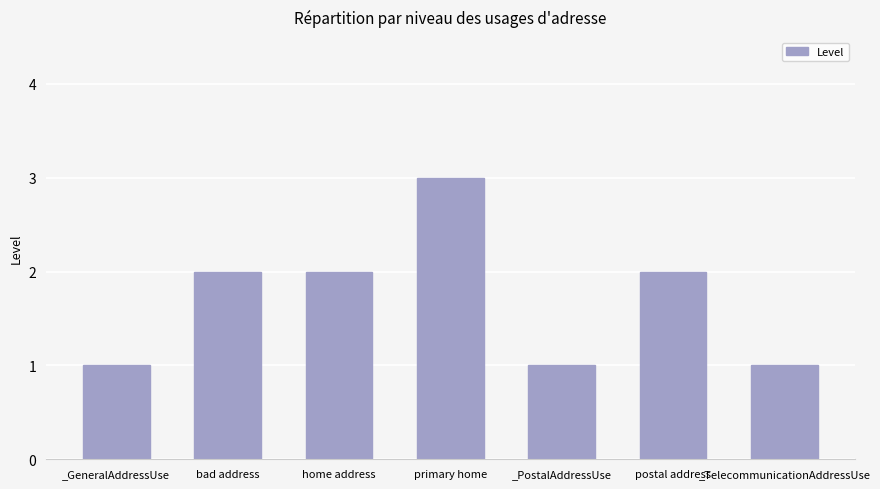

What is the sum of all values?

12